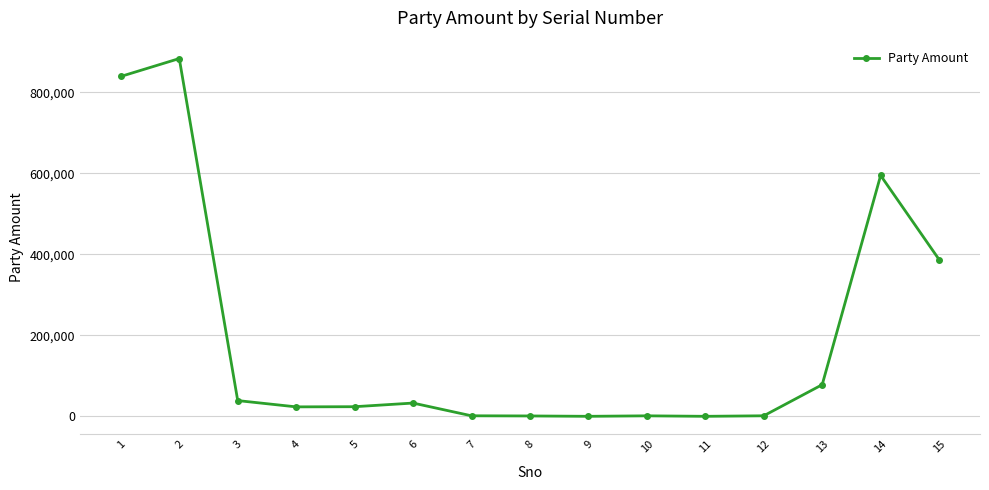

What is the ratio of the value at 15 to the value at 11?

967.8